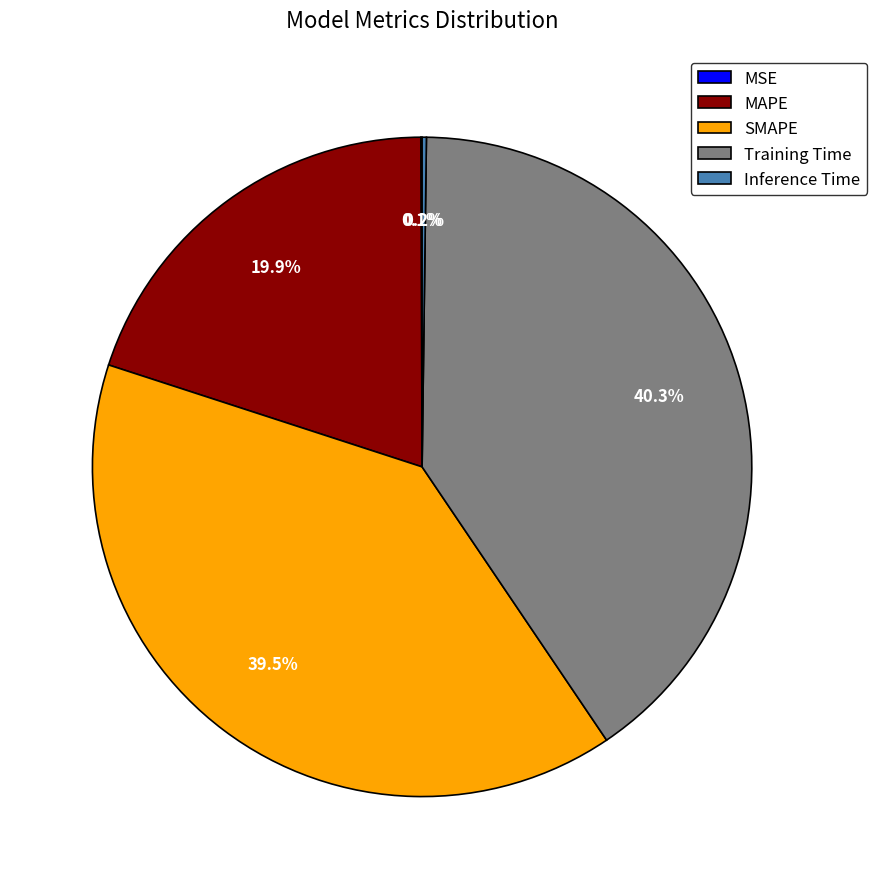

Approximately how many times larger is the value at SMAPE compared to Training Time?

1.0